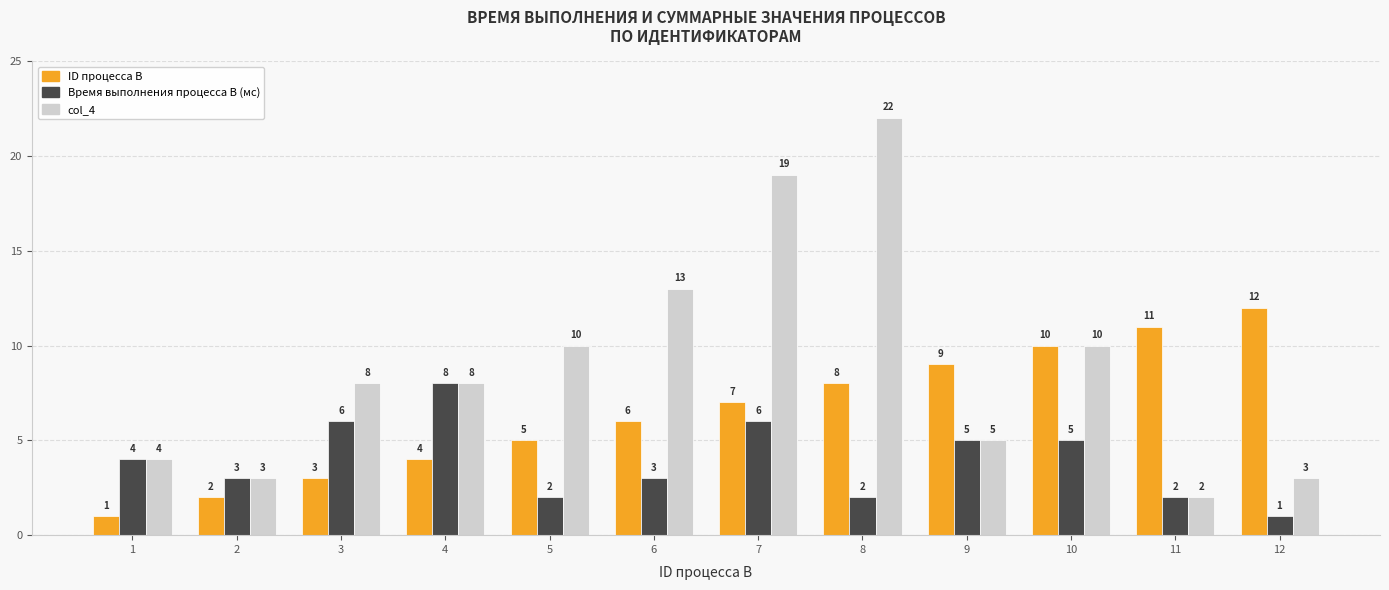

Reading left to right, what are all the values shown in this chart?

ID процесса B: 1=1	2=2	3=3	4=4	5=5	6=6	7=7	8=8	9=9	10=10	11=11	12=12
Время выполнения процесса B (мс): 1=4	2=3	3=6	4=8	5=2	6=3	7=6	8=2	9=5	10=5	11=2	12=1
col_4: 1=4	2=3	3=8	4=8	5=10	6=13	7=19	8=22	9=5	10=10	11=2	12=3